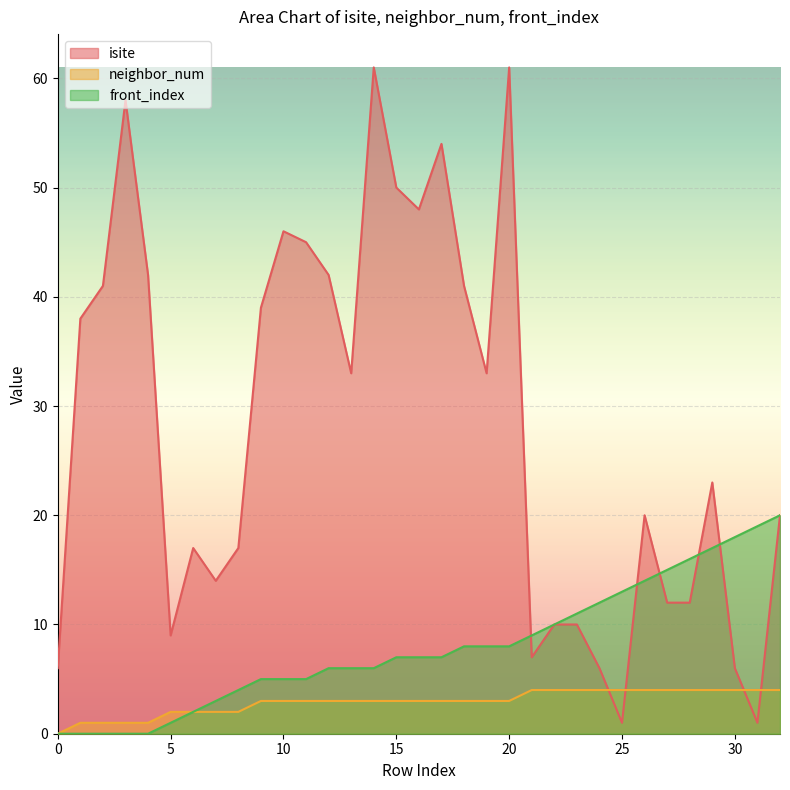

Count the neighbor_num values in the range 2 to 4.

28